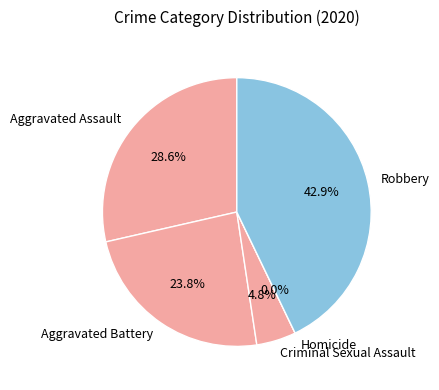

Count the number of slices in the pie.

5